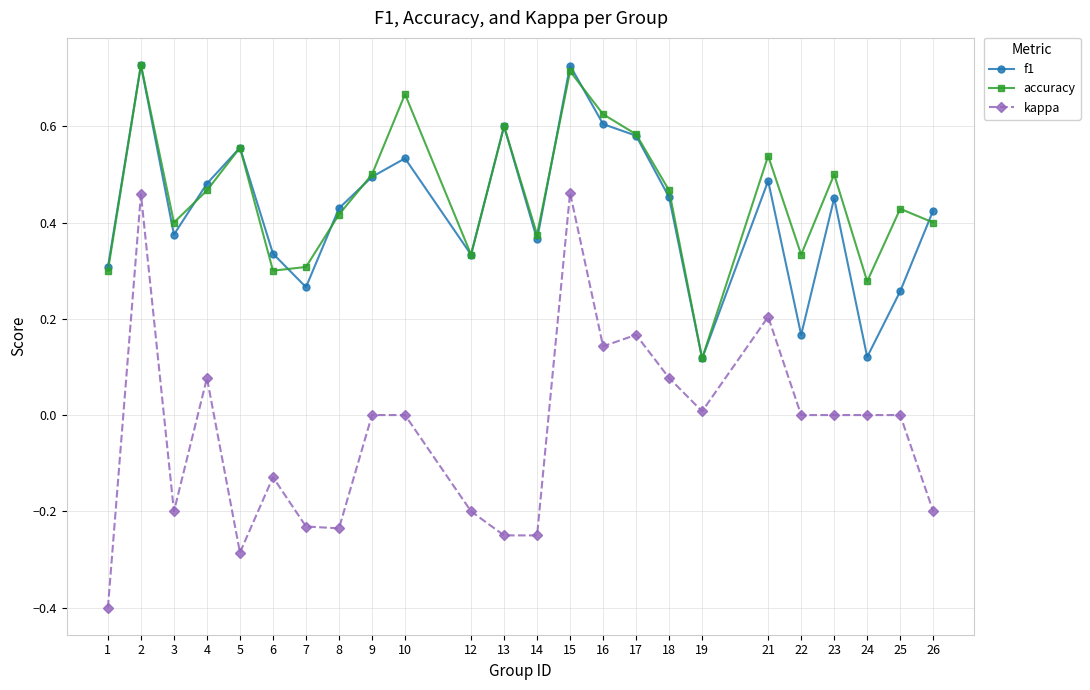

What are all the series names shown in the legend?

f1, accuracy, kappa